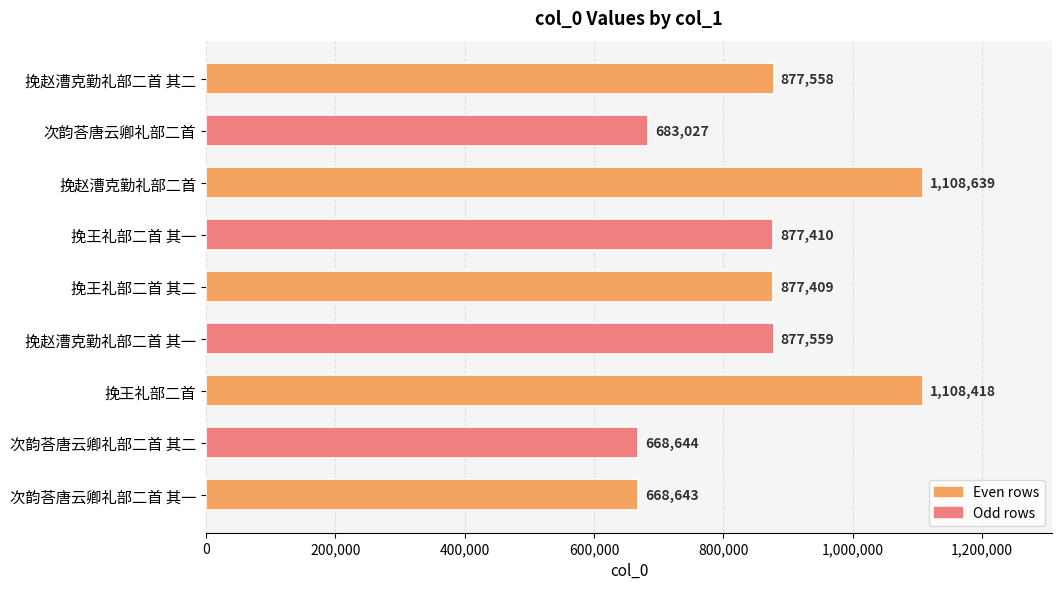

What position from the bottom is 挽王礼部二首 其二?

5